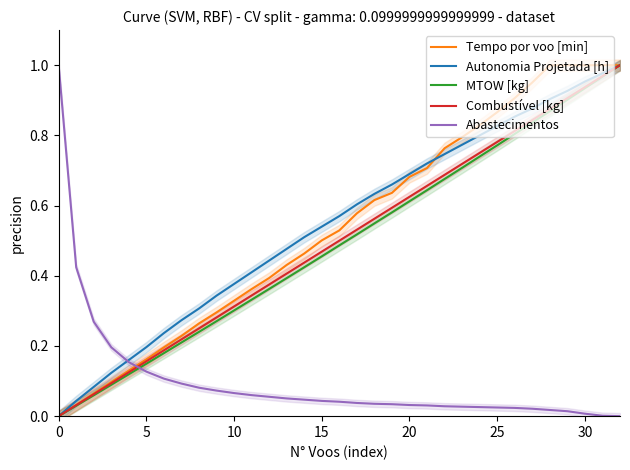

Between 10 and 11, which series saw the biggest shift?

Autonomia Projetada [h]